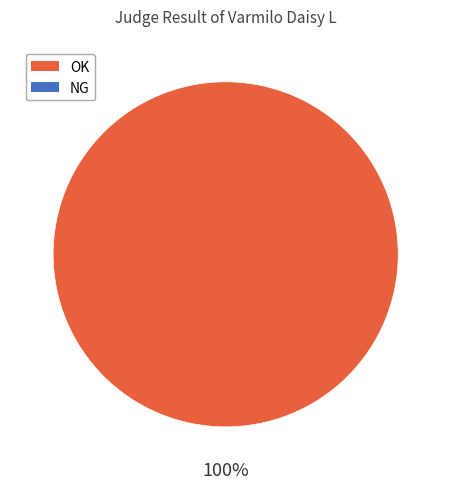

Is there a majority slice in this chart?

Yes